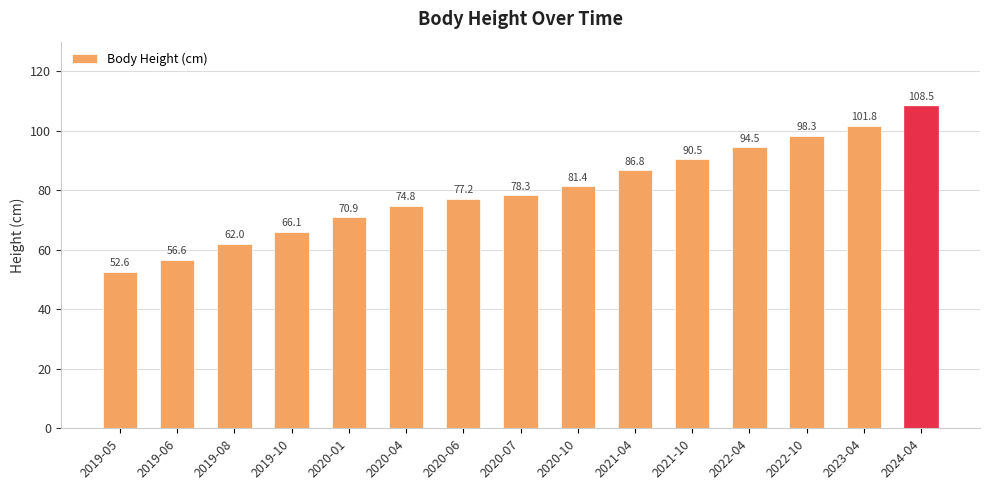

Count the number of categories in the chart.

15